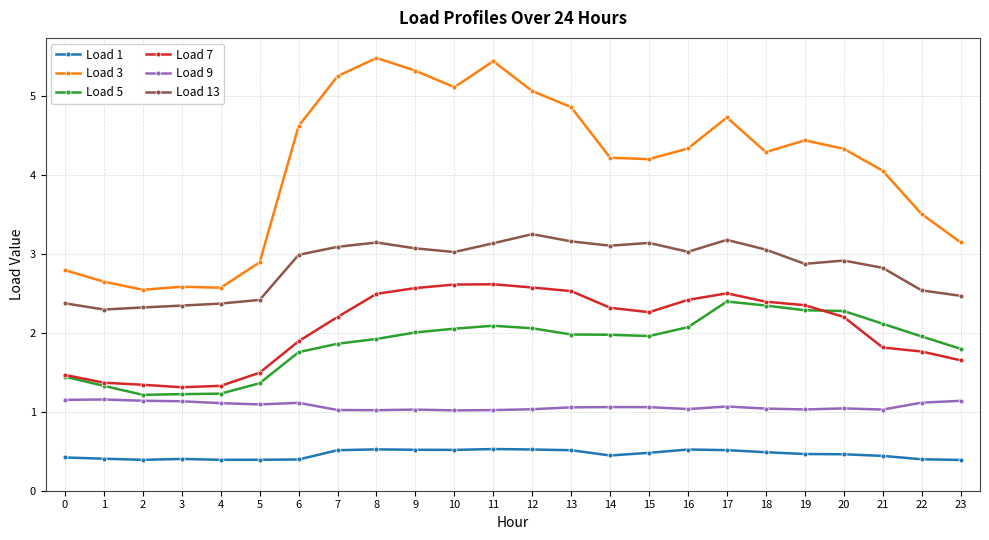

What is the value of the Load 5 point at the 15th from the left?

2.0